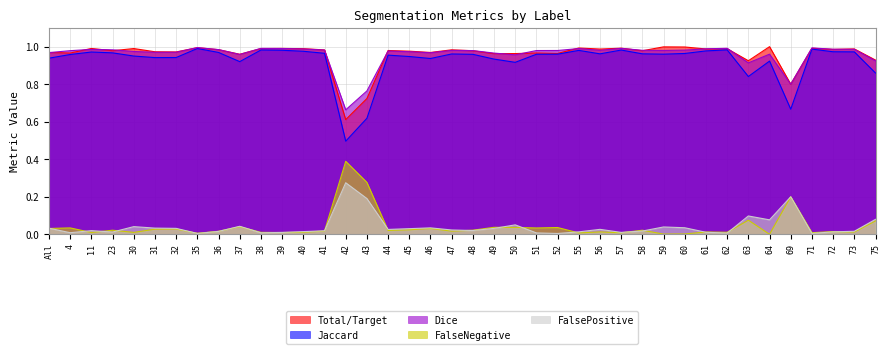

Which series has the widest spread of values?

Jaccard